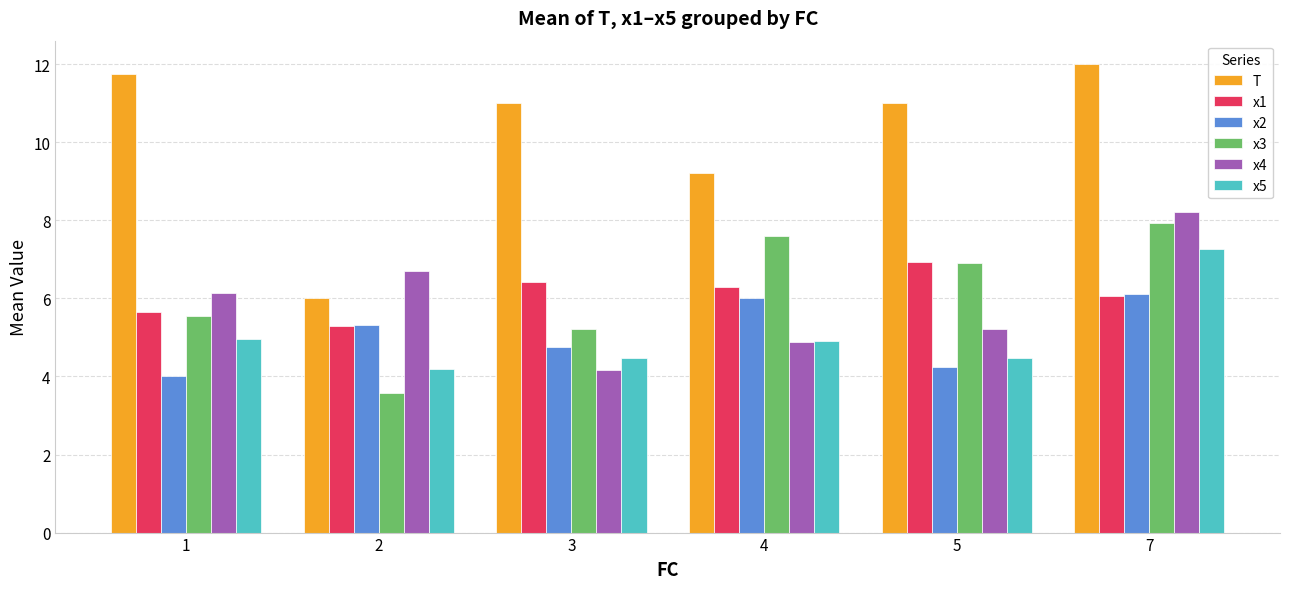

What value does the T series have at 2?

6.0